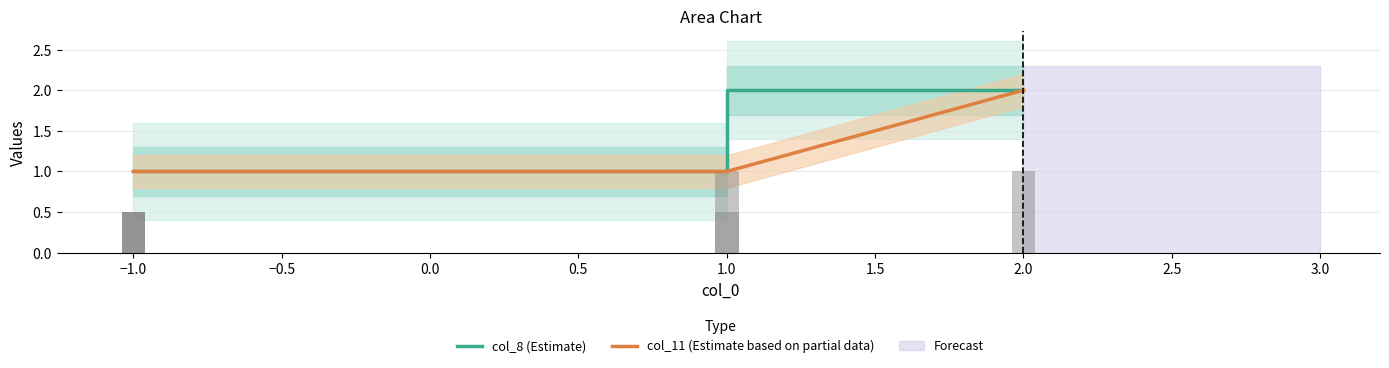

At how many categories does at least one series exceed 1?

2